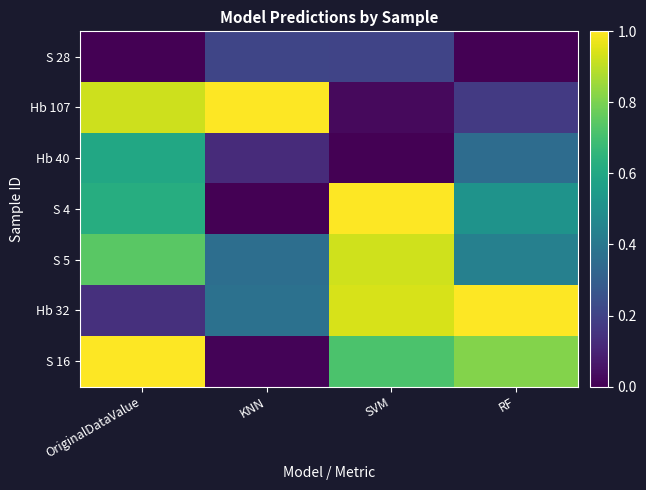

Which series has the widest spread of values?

S 4